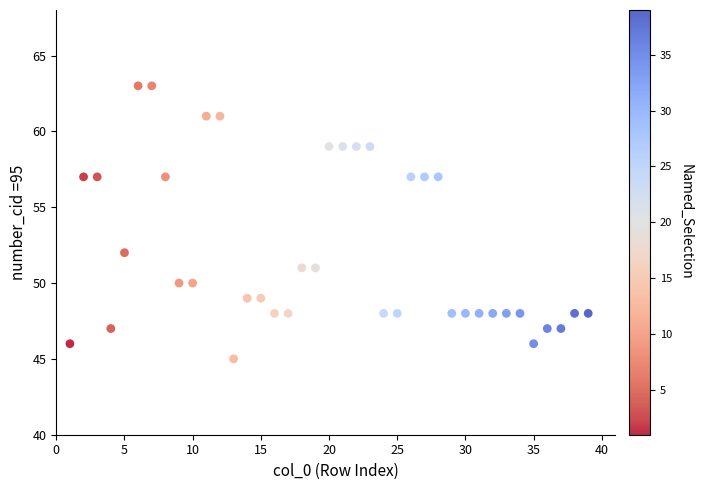

What Y value in the scatter plot is closest to 54?

52